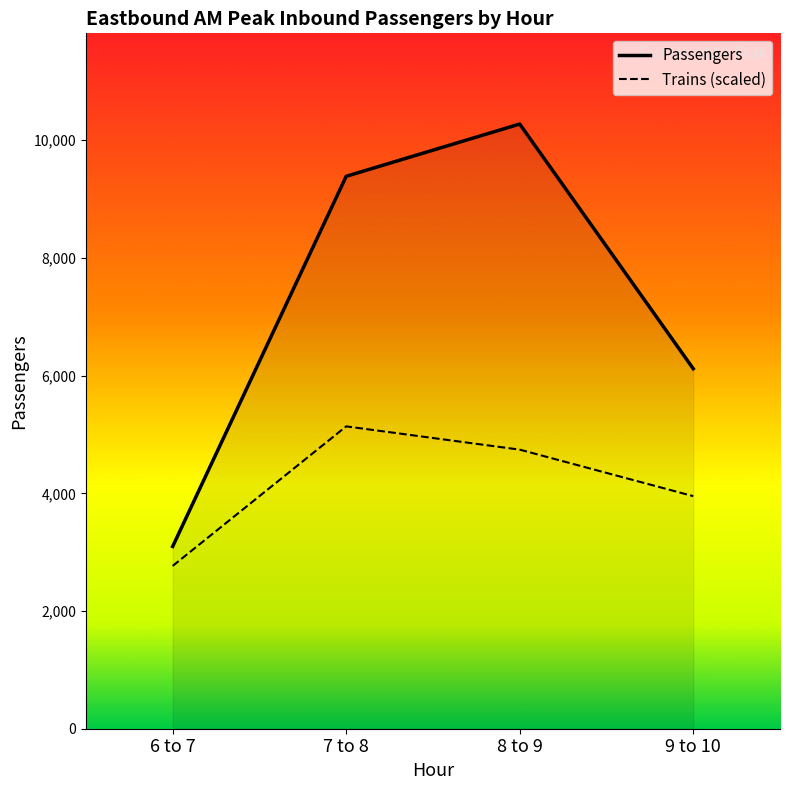

What is the label of the 3rd point from the left?

8 to 9